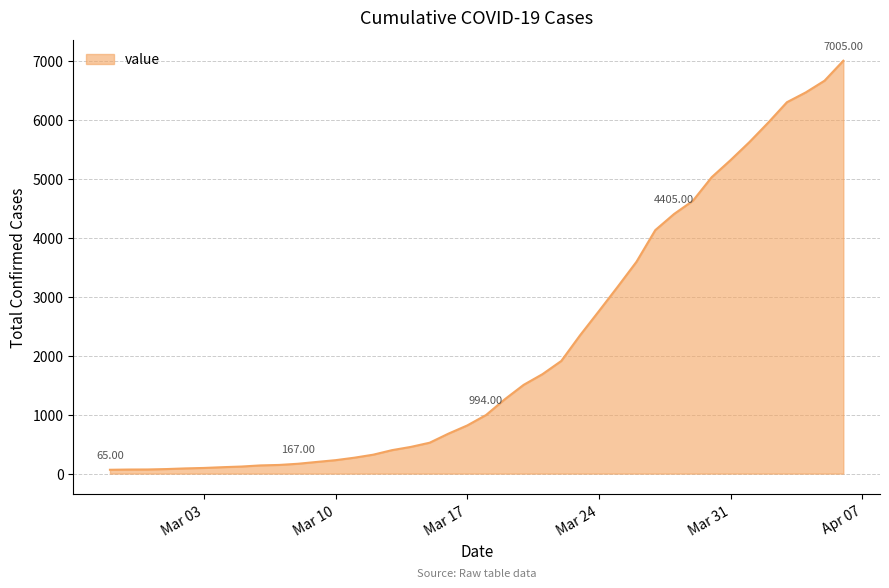

Does the chart display data point markers on the line(s)?

No